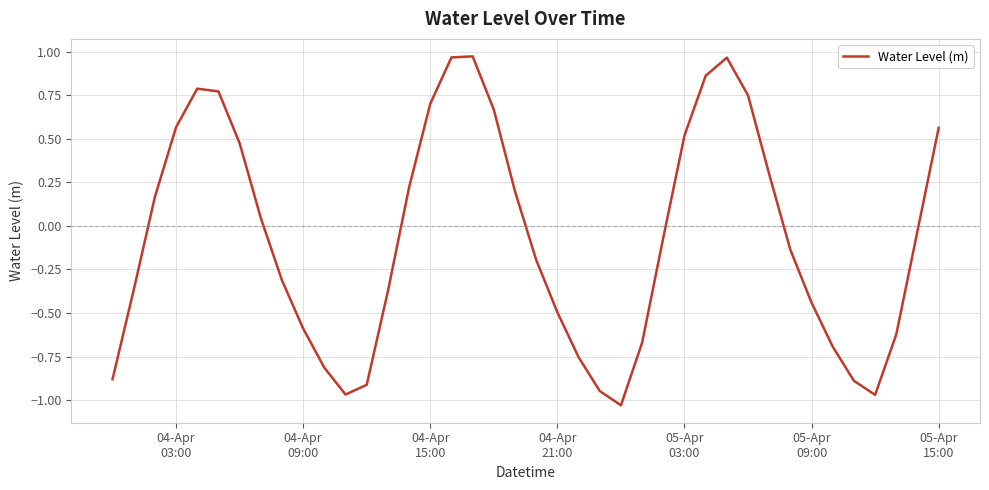

True or false: there are more than 0 points higher than both neighbors.

True